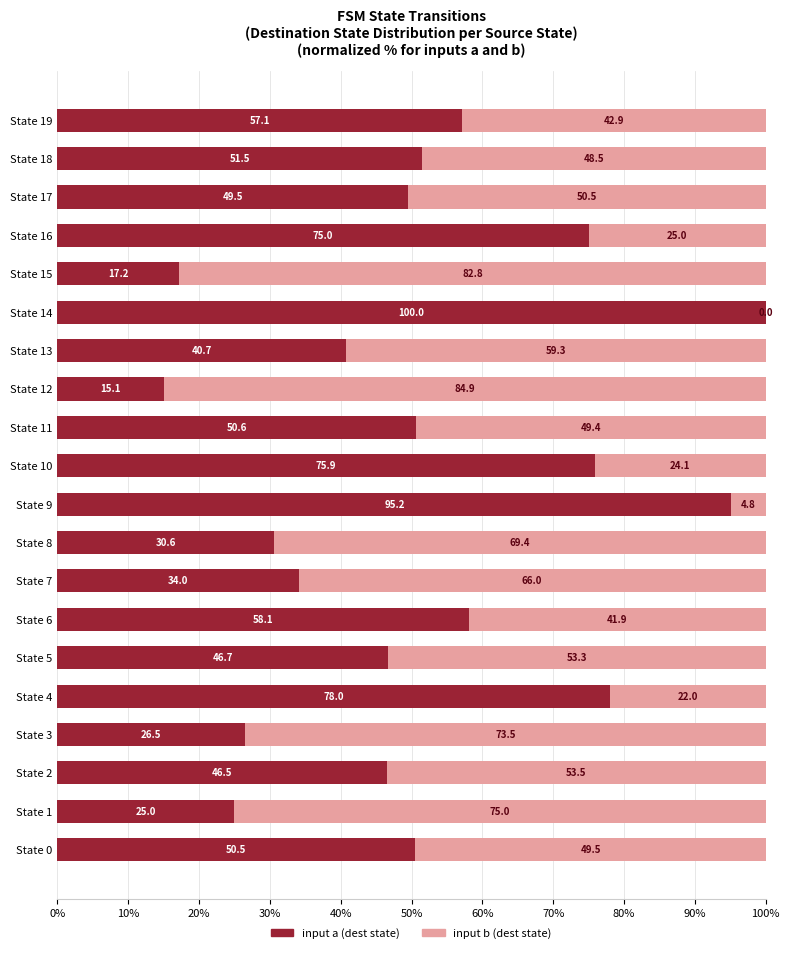

What is the total value across all series at State 18?

100.0